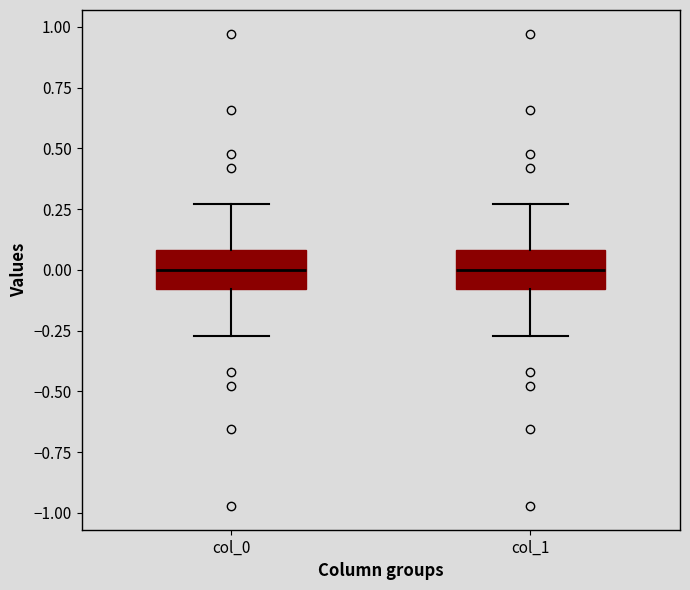

Reading left to right, read every box against the y-axis: the position of its median line, the range the box covers, and the ends of its whiskers. The values are not printed on the chart, so give them approximately, as read against the axis.

col_0: median 0.00, box -0.10 to 0.10, whiskers -0.25 to 0.25
col_1: median 0.00, box -0.10 to 0.10, whiskers -0.25 to 0.25